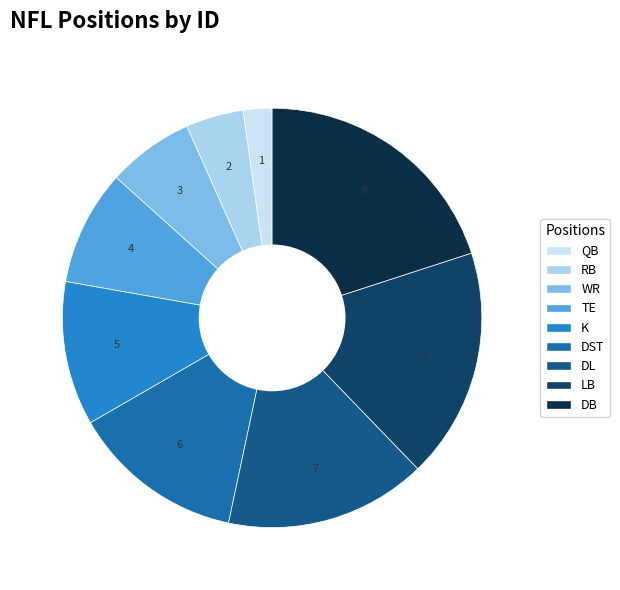

Does any single category account for the majority?

No